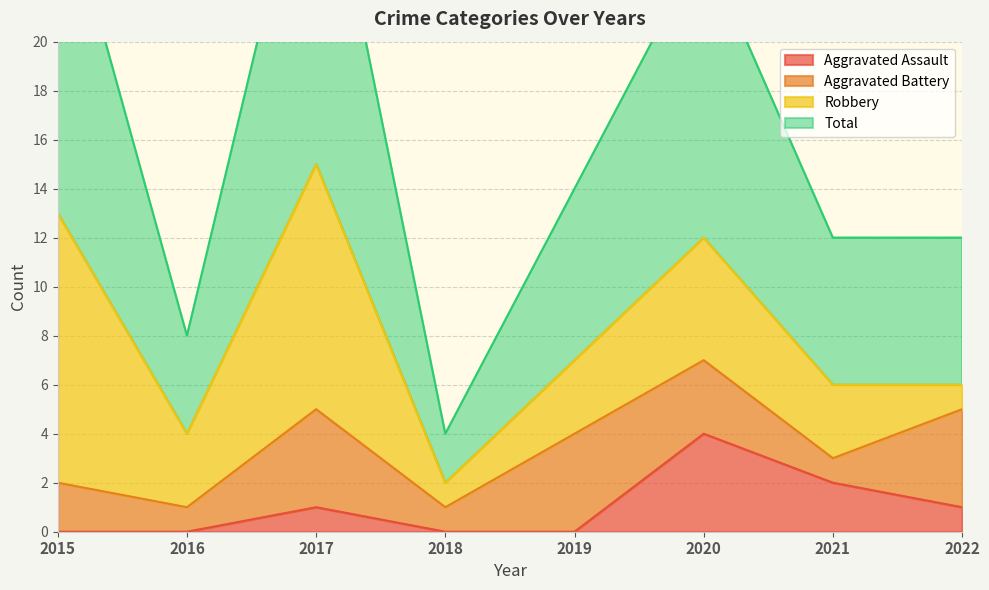

What is the sum of the Aggravated Assault values at 2016 and 2022?

1